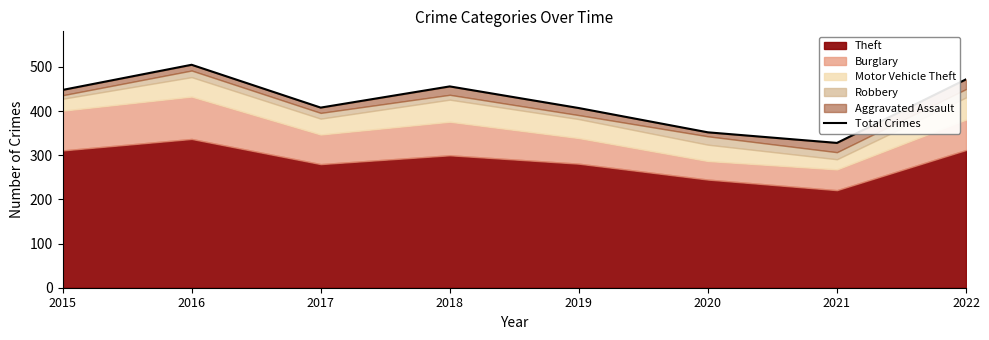

Rank the categories by value from highest to lowest.

2016, 2022, 2018, 2015, 2017, 2019, 2020, 2021